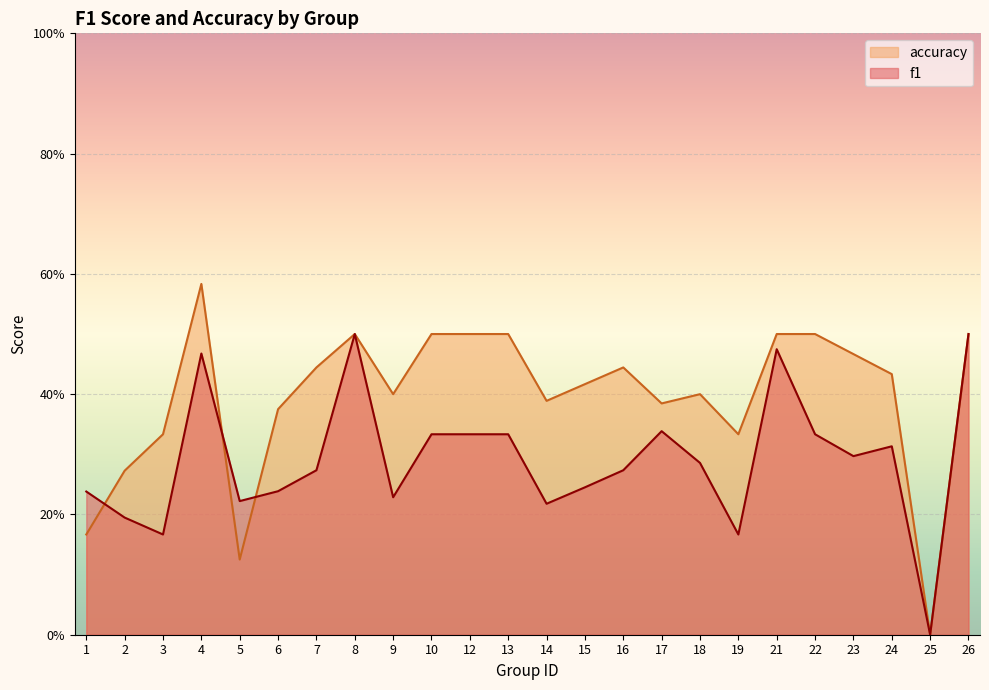

Where is f1 nearest to the value 0?

25